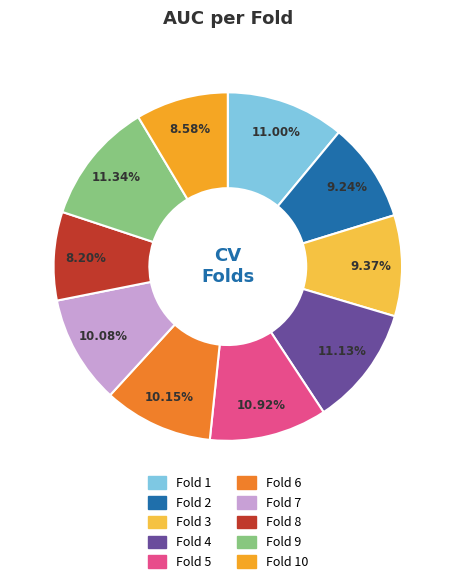

How many slices are in this pie chart?

10